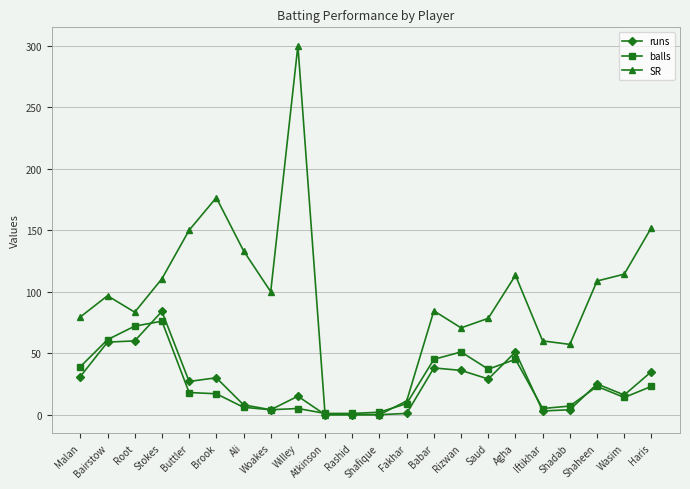

Rank the series at Rizwan from highest to lowest value.

SR, balls, runs